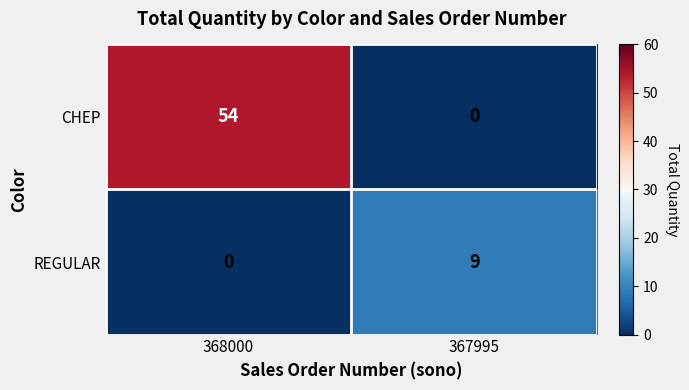

What is the difference between the maximum and minimum values in the REGULAR series?

9